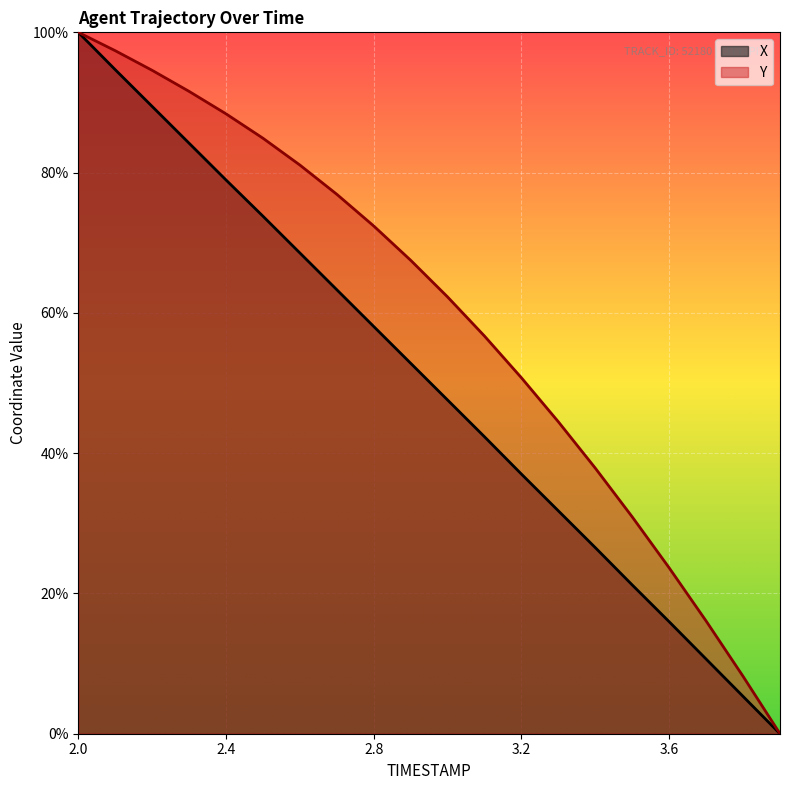

What is the label of the 14th point from the left?

3.3